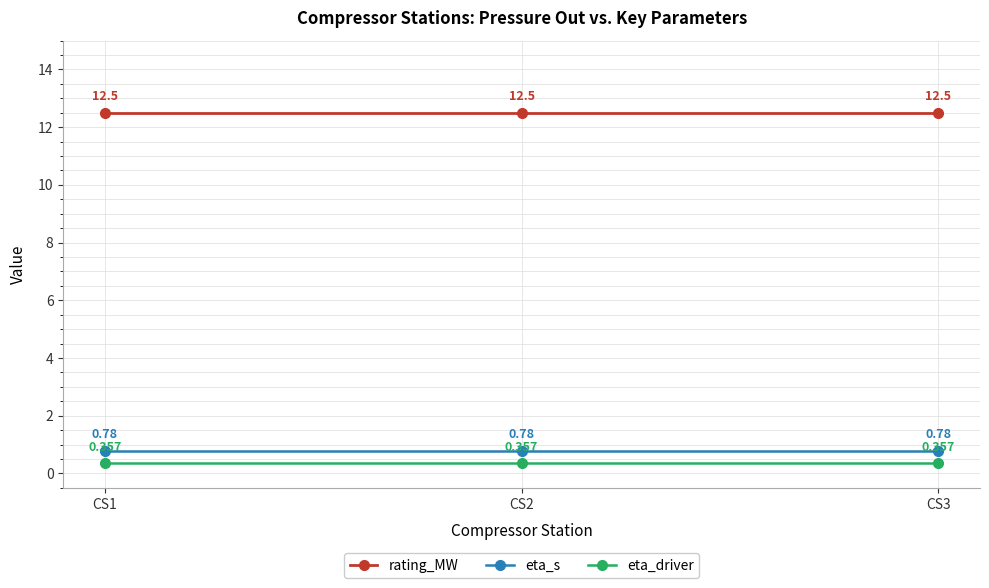

Is the value of rating_MW at CS2 greater than the value of eta_s at CS2?

Yes